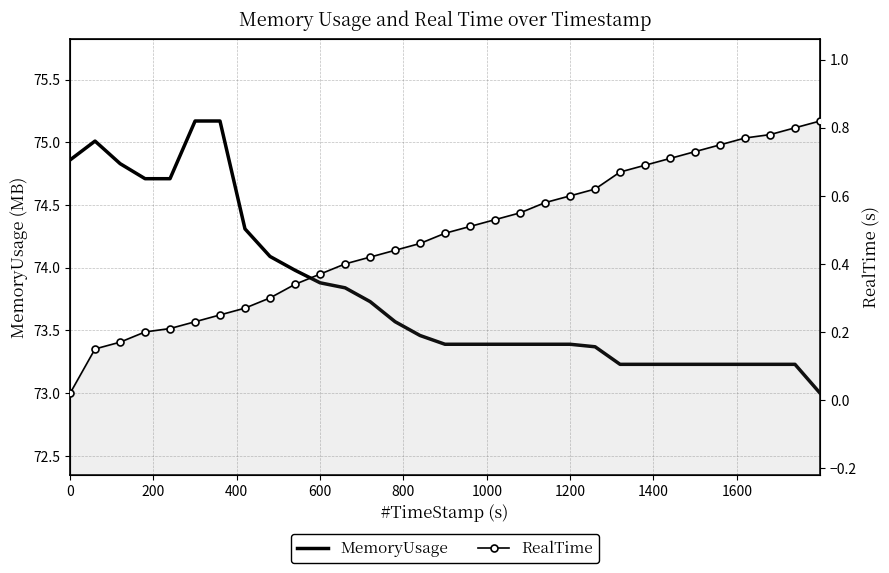

Does the chart have visible grid lines?

Yes